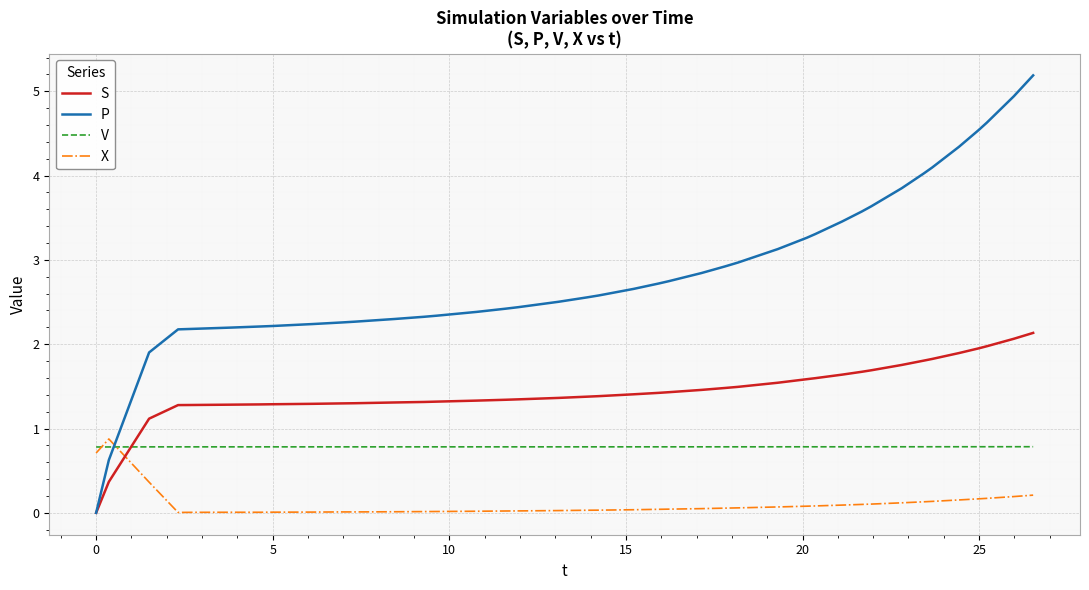

How many times do P and V cross each other?

1